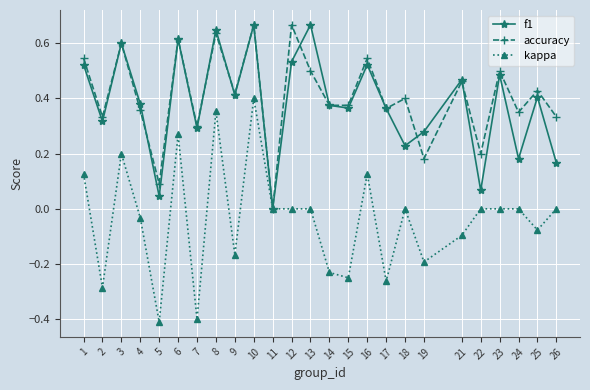

Does the chart display data point markers on the line(s)?

Yes